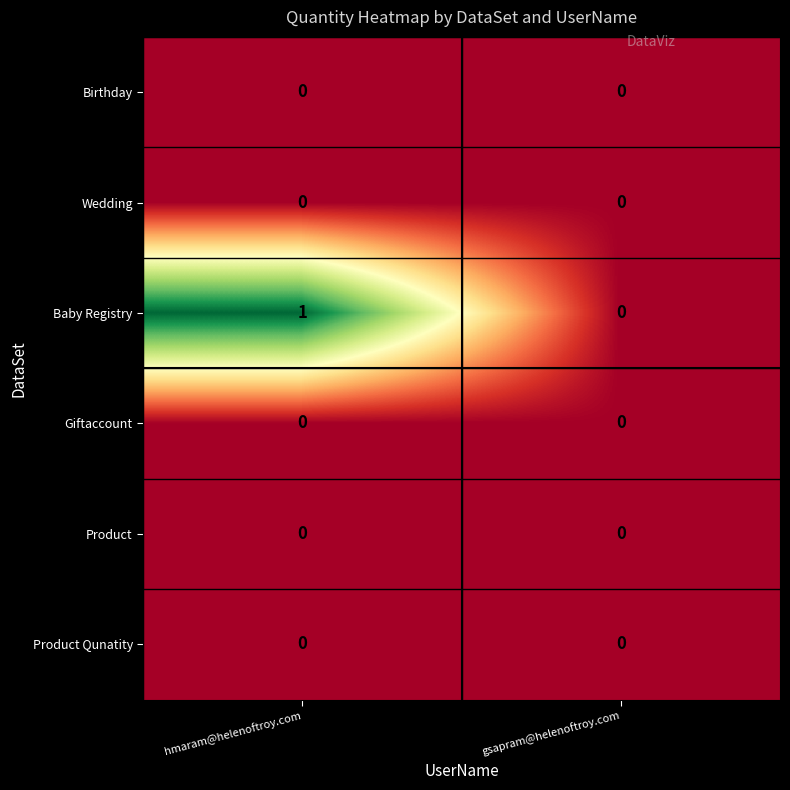

List the labels in order of Baby Registry value, smallest first.

gsapram@helenoftroy.com, hmaram@helenoftroy.com